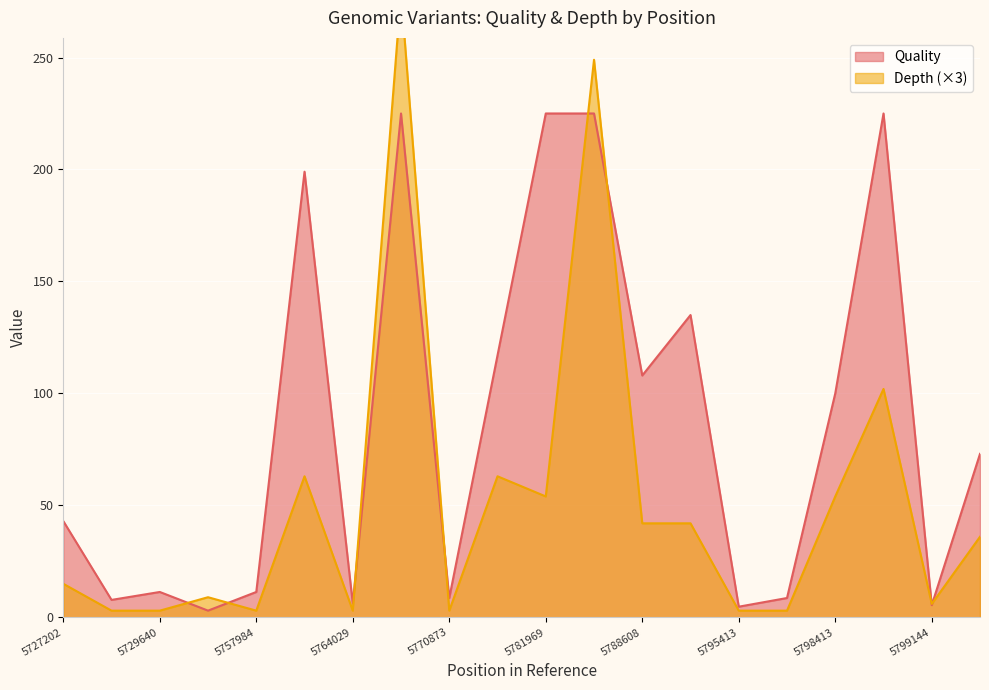

True or false: Quality has a value of 11.3 at 5729640.

True